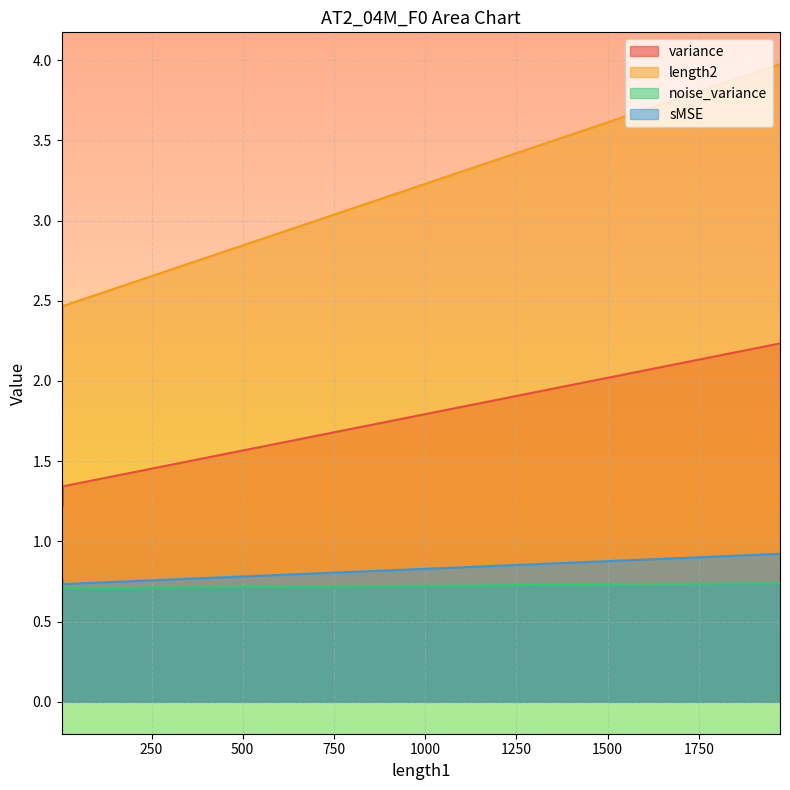

What is the highest value of the sMSE series?

0.9